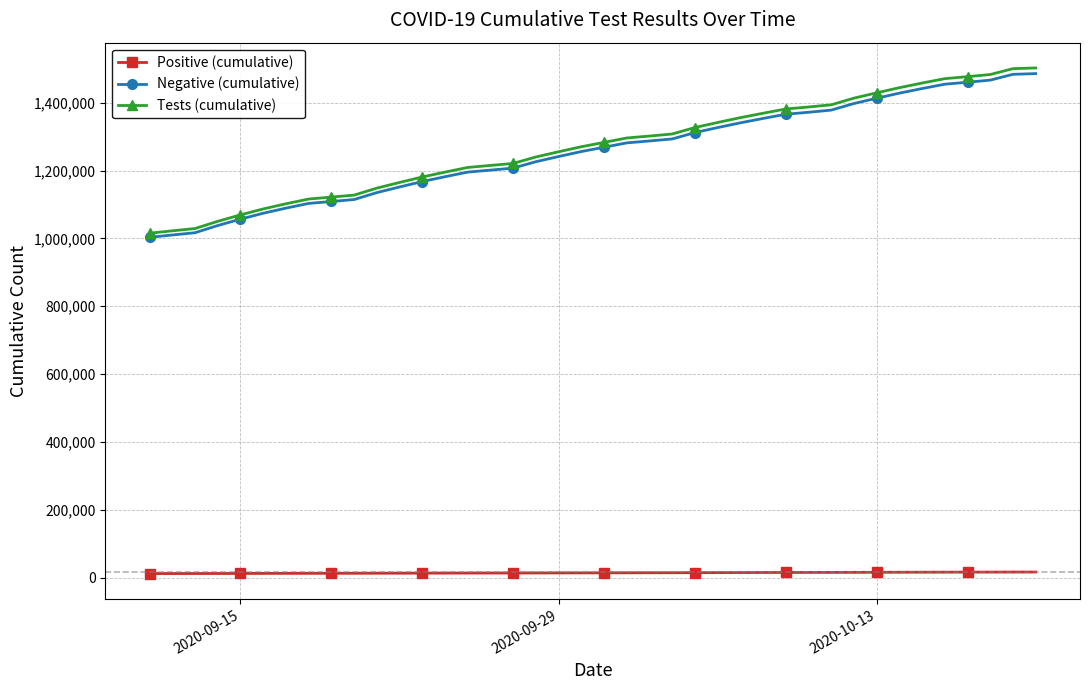

Which series has the largest range (max minus min)?

Tests (cumulative)